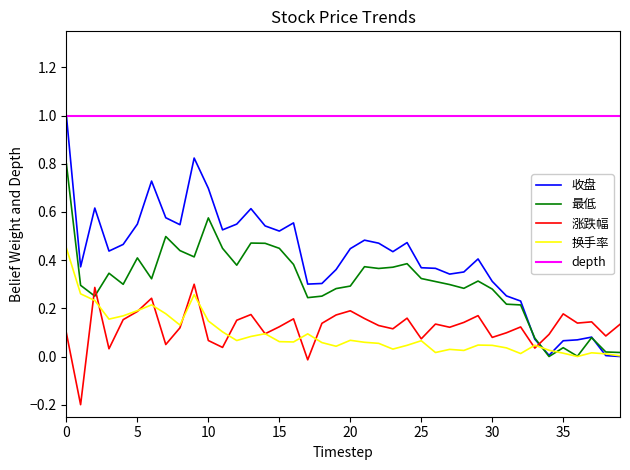

What is the highest value of the depth series?

1.0